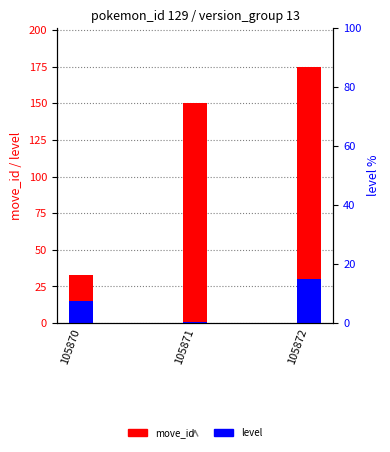

List the series in order of their peak value, highest first.

move_id, level